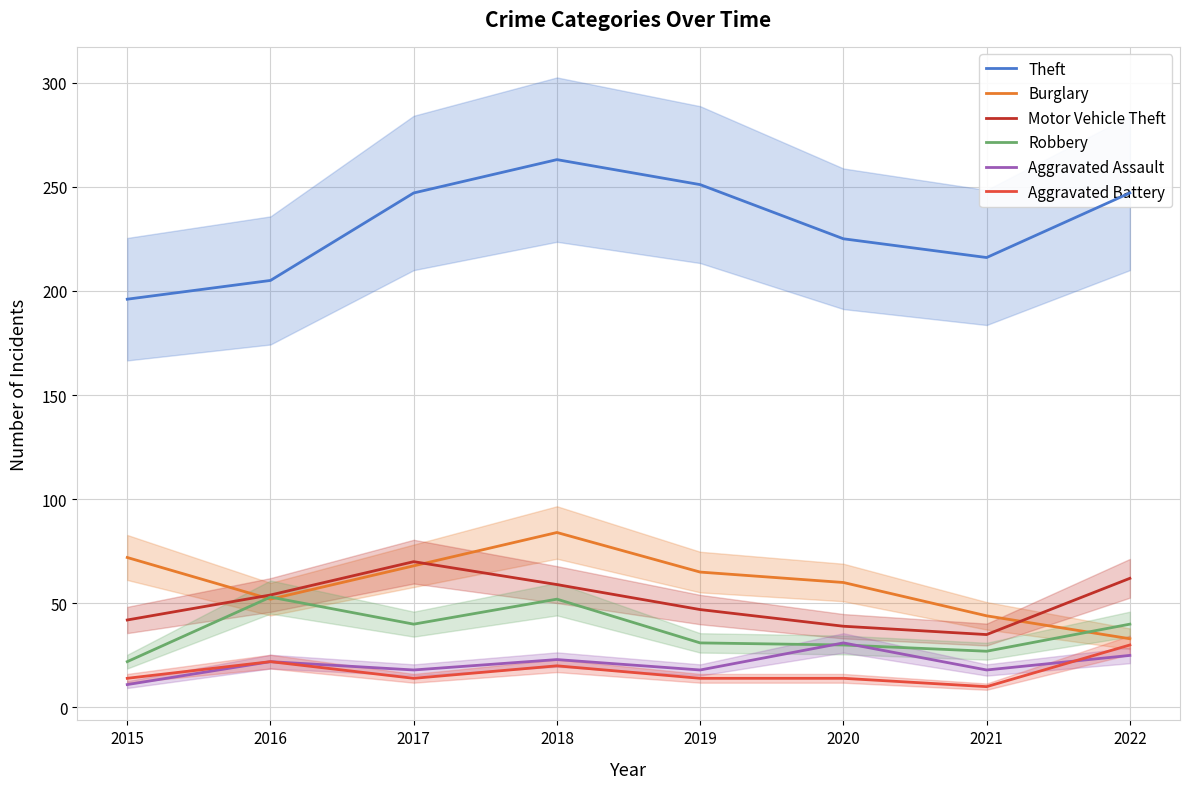

The value of Aggravated Assault at 2021 is 24. True or false?

False